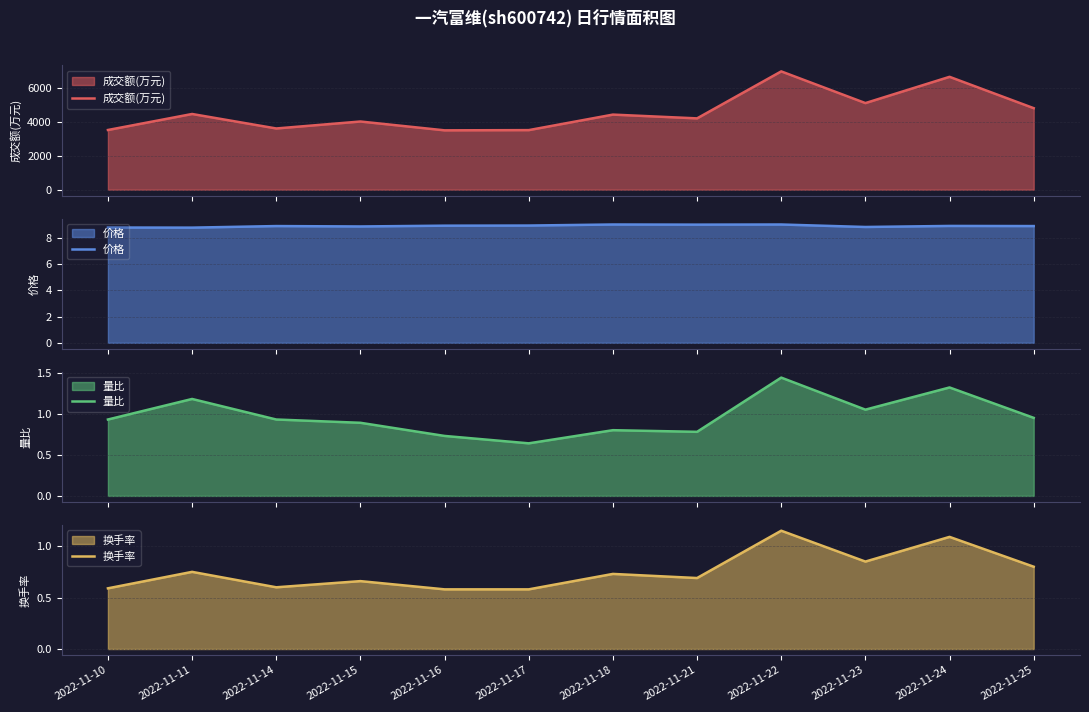

Which series changed the most between 2022-11-14 and 2022-11-16?

成交额(万元)